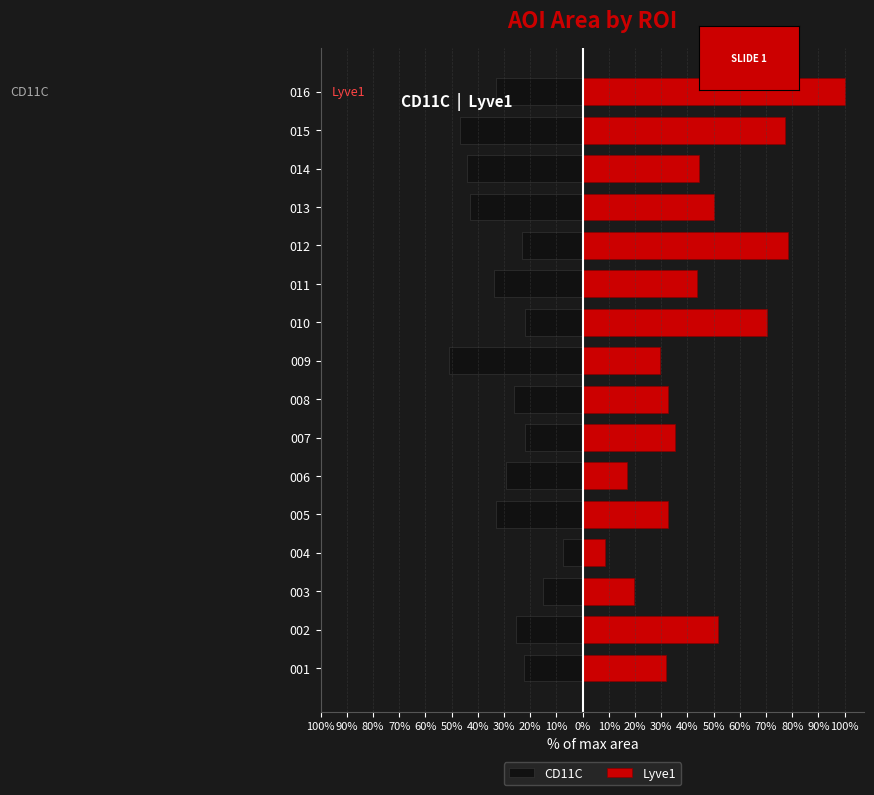

What is the lowest value of the Lyve1 series?

8.5